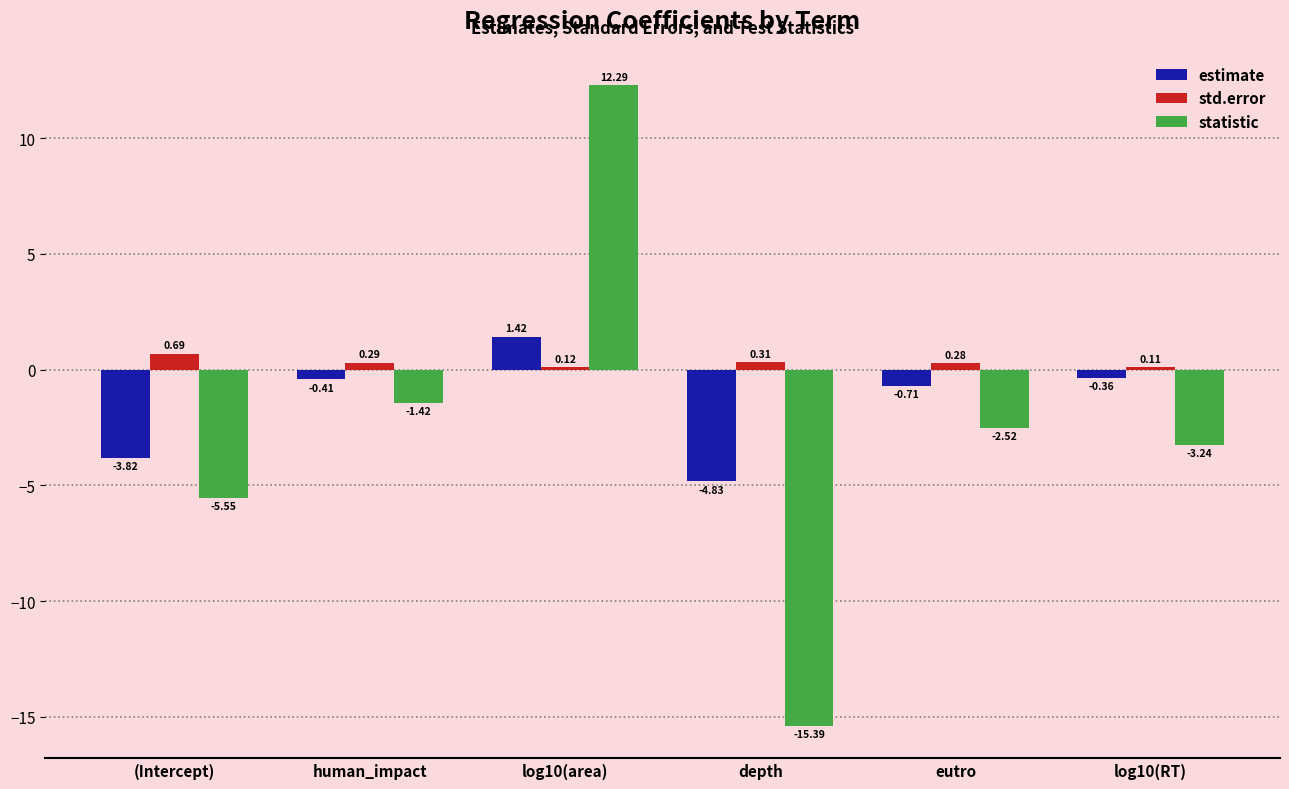

At how many categories does at least one series exceed 9?

1